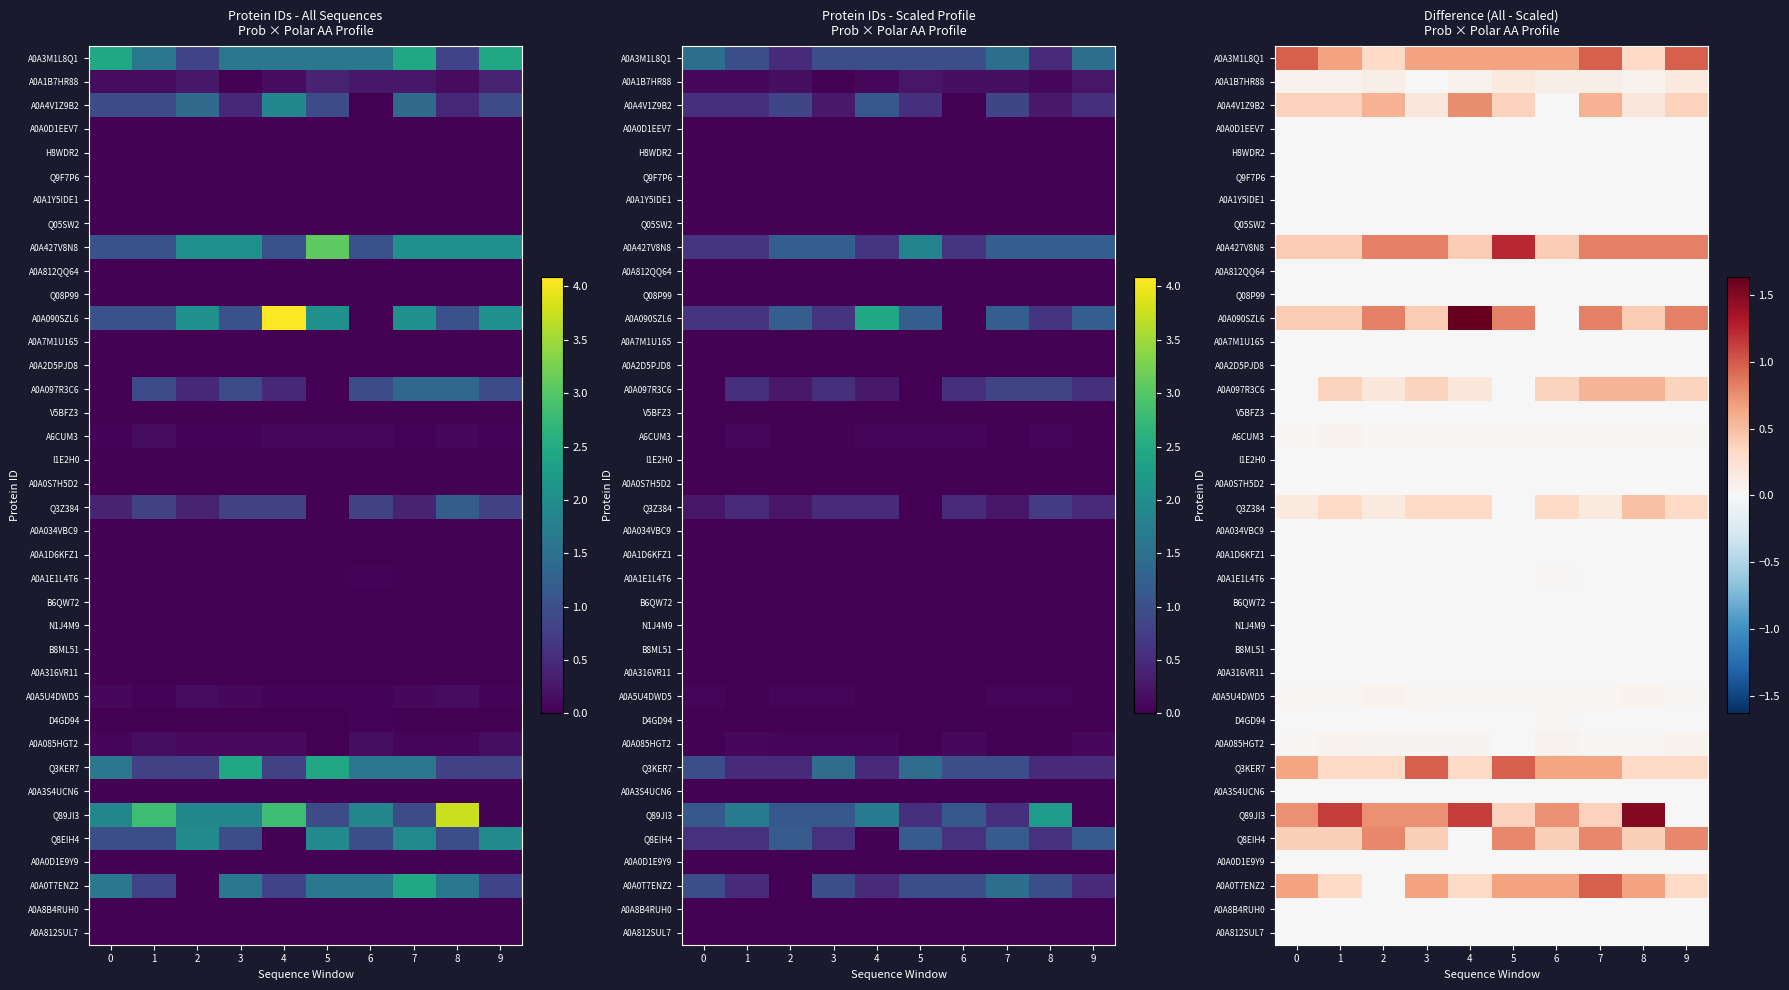

Reading left to right, transcribe all the data shown in this chart.

row_0: 1.0	0.7	0.3	0.7	0.7	0.7	0.7	1.0	0.3	1.0
row_1: 0.1	0.1	0.1	0.0	0.1	0.2	0.1	0.1	0.1	0.2
row_2: 0.4	0.4	0.6	0.2	0.8	0.4	0.0	0.6	0.2	0.4
row_3: 0.0	0.0	0.0	0.0	0.0	0.0	0.0	0.0	0.0	0.0
row_4: 0.0	0.0	0.0	0.0	0.0	0.0	0.0	0.0	0.0	0.0
row_5: 0.0	0.0	0.0	0.0	0.0	0.0	0.0	0.0	0.0	0.0
row_6: 0.0	0.0	0.0	0.0	0.0	0.0	0.0	0.0	0.0	0.0
row_7: 0.0	0.0	0.0	0.0	0.0	0.0	0.0	0.0	0.0	0.0
row_8: 0.4	0.4	0.8	0.8	0.4	1.2	0.4	0.8	0.8	0.8
row_9: 0.0	0.0	0.0	0.0	0.0	0.0	0.0	0.0	0.0	0.0
row_10: 0.0	0.0	0.0	0.0	0.0	0.0	0.0	0.0	0.0	0.0
row_11: 0.4	0.4	0.8	0.4	1.6	0.8	0.0	0.8	0.4	0.8
row_12: 0.0	0.0	0.0	0.0	0.0	0.0	0.0	0.0	0.0	0.0
row_13: 0.0	0.0	0.0	0.0	0.0	0.0	0.0	0.0	0.0	0.0
row_14: 0.0	0.4	0.2	0.4	0.2	0.0	0.4	0.6	0.6	0.4
row_15: 0.0	0.0	0.0	0.0	0.0	0.0	0.0	0.0	0.0	0.0
row_16: 0.0	0.1	0.0	0.0	0.0	0.0	0.0	0.0	0.0	0.0
row_17: 0.0	0.0	0.0	0.0	0.0	0.0	0.0	0.0	0.0	0.0
row_18: 0.0	0.0	0.0	0.0	0.0	0.0	0.0	0.0	0.0	0.0
row_19: 0.2	0.3	0.2	0.3	0.3	0.0	0.3	0.2	0.5	0.3
row_20: 0.0	0.0	0.0	0.0	0.0	0.0	0.0	0.0	0.0	0.0
row_21: 0.0	0.0	0.0	0.0	0.0	0.0	0.0	0.0	0.0	0.0
row_22: 0.0	0.0	0.0	0.0	0.0	0.0	0.0	0.0	0.0	0.0
row_23: 0.0	0.0	0.0	0.0	0.0	0.0	0.0	0.0	0.0	0.0
row_24: 0.0	0.0	0.0	0.0	0.0	0.0	0.0	0.0	0.0	0.0
row_25: 0.0	0.0	0.0	0.0	0.0	0.0	0.0	0.0	0.0	0.0
row_26: 0.0	0.0	0.0	0.0	0.0	0.0	0.0	0.0	0.0	0.0
row_27: 0.0	0.0	0.1	0.0	0.0	0.0	0.0	0.0	0.1	0.0
row_28: 0.0	0.0	0.0	0.0	0.0	0.0	0.0	0.0	0.0	0.0
row_29: 0.0	0.1	0.0	0.0	0.0	0.0	0.1	0.0	0.0	0.1
row_30: 0.6	0.3	0.3	1.0	0.3	1.0	0.6	0.6	0.3	0.3
row_31: 0.0	0.0	0.0	0.0	0.0	0.0	0.0	0.0	0.0	0.0
row_32: 0.8	1.1	0.8	0.8	1.1	0.4	0.8	0.4	1.5	0.0
row_33: 0.4	0.4	0.8	0.4	0.0	0.8	0.4	0.8	0.4	0.8
row_34: 0.0	0.0	0.0	0.0	0.0	0.0	0.0	0.0	0.0	0.0
row_35: 0.7	0.3	0.0	0.7	0.3	0.7	0.7	1.0	0.7	0.3
row_36: 0.0	0.0	0.0	0.0	0.0	0.0	0.0	0.0	0.0	0.0
row_37: 0.0	0.0	0.0	0.0	0.0	0.0	0.0	0.0	0.0	0.0